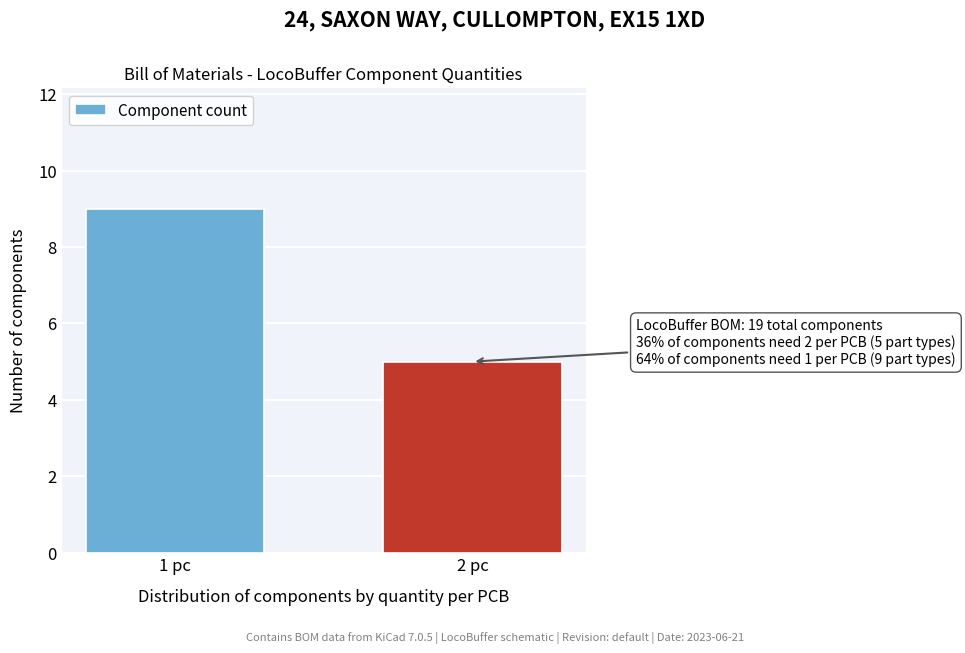

Reading left to right, transcribe all the data shown in this chart.

9	5